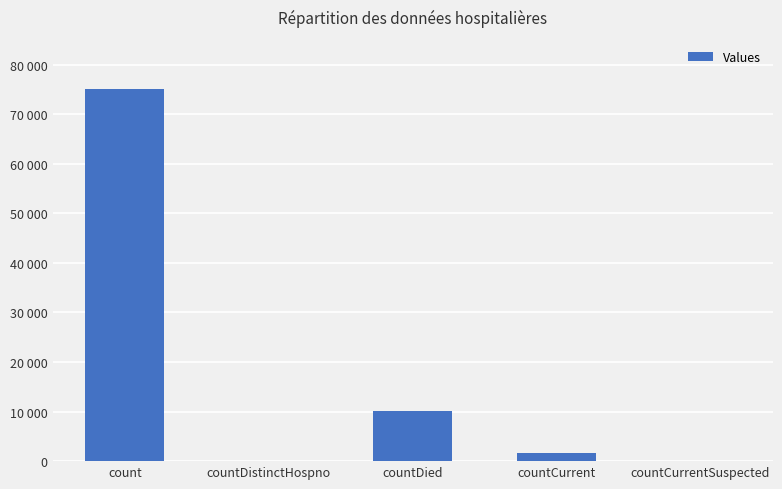

What position from the left is countDistinctHospno?

2